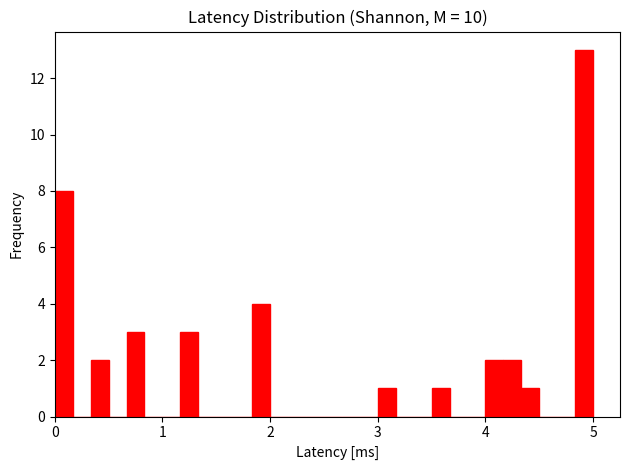

Read against the x-axis, roughly where is the centre of the tallest bar?

4.9